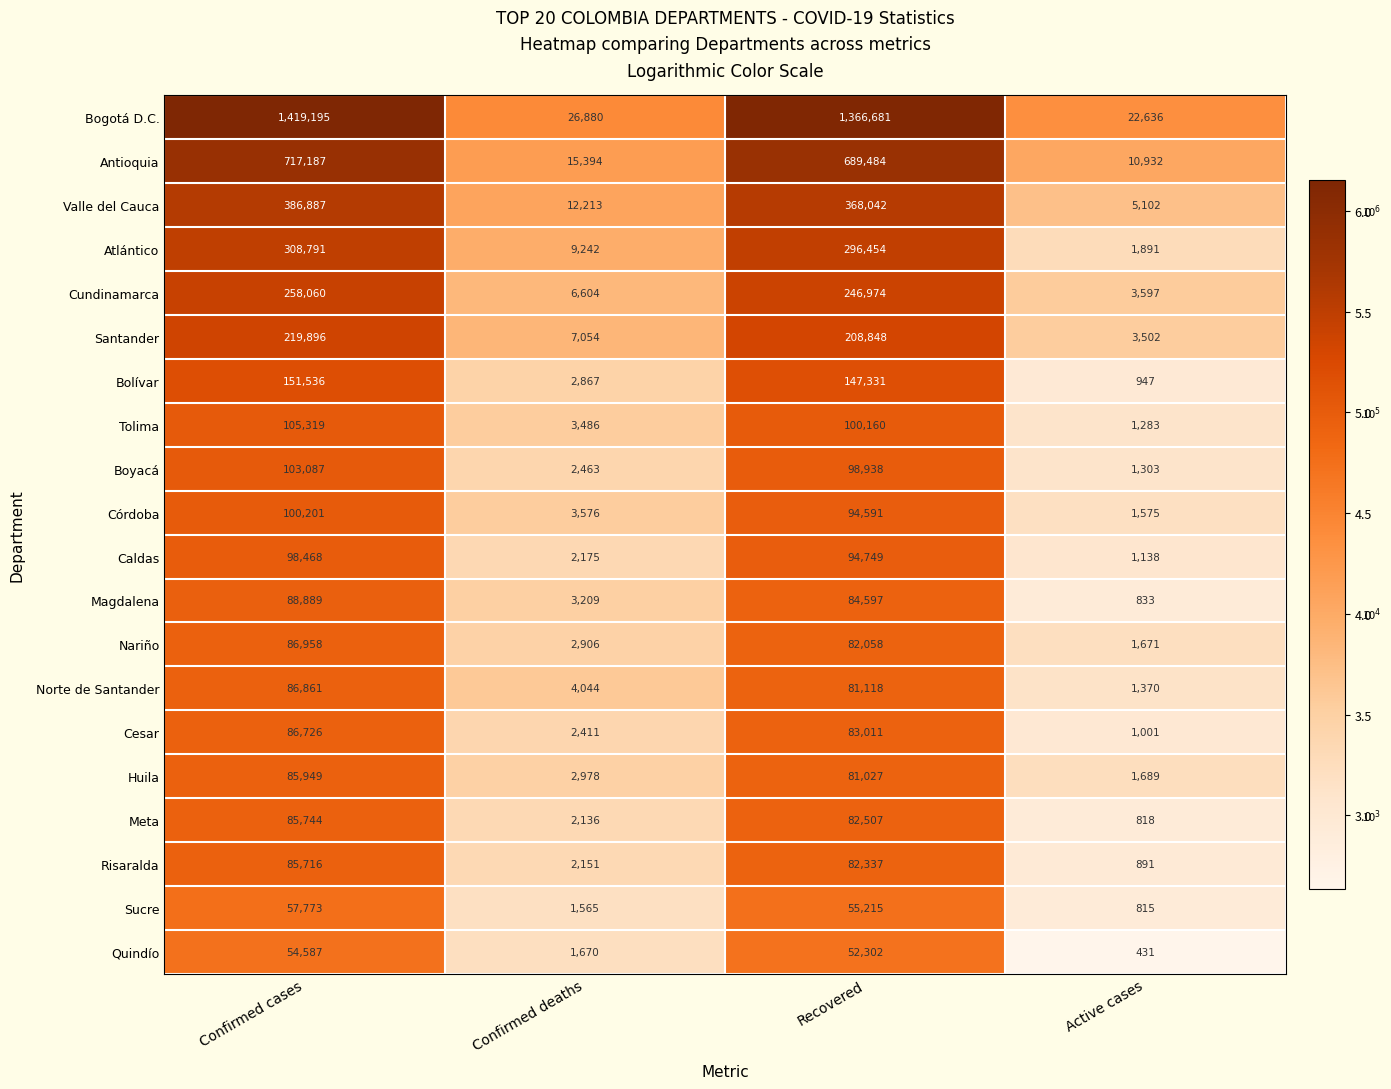

At which category does the chart reach its minimum across all series?

Active cases